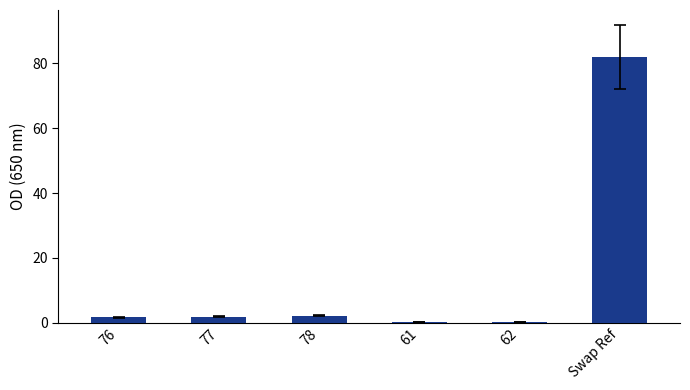

Which label corresponds to the largest value in the chart?

Swap Ref